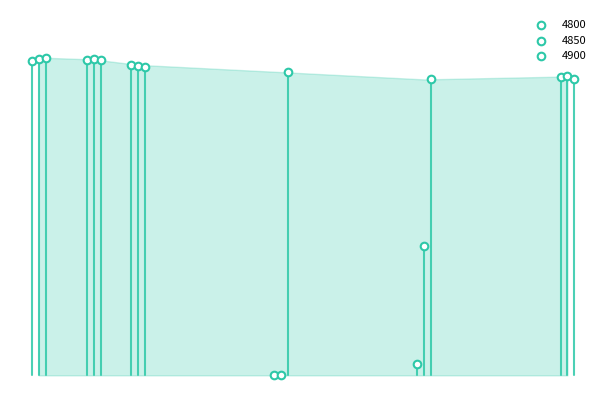

Which series reaches the maximum Y coordinate?

4900